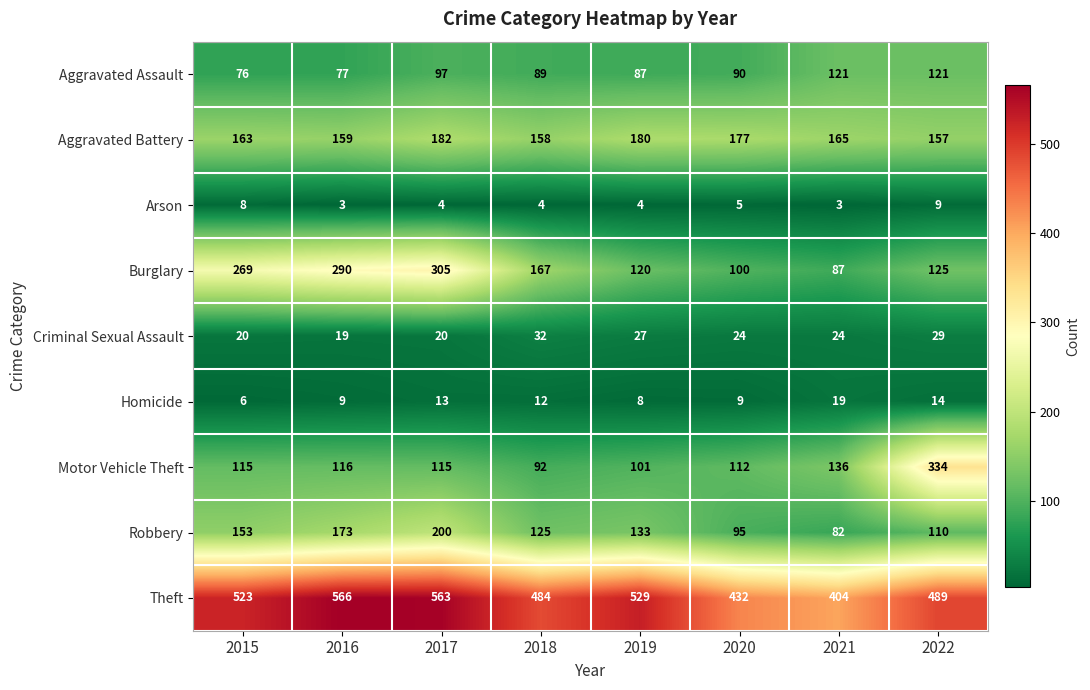

What is the difference between the second highest and minimum values in the Arson series?

5